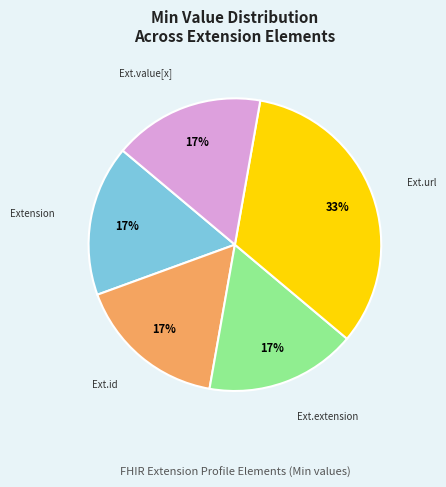

To the nearest percent, what is the average slice percentage?

20%